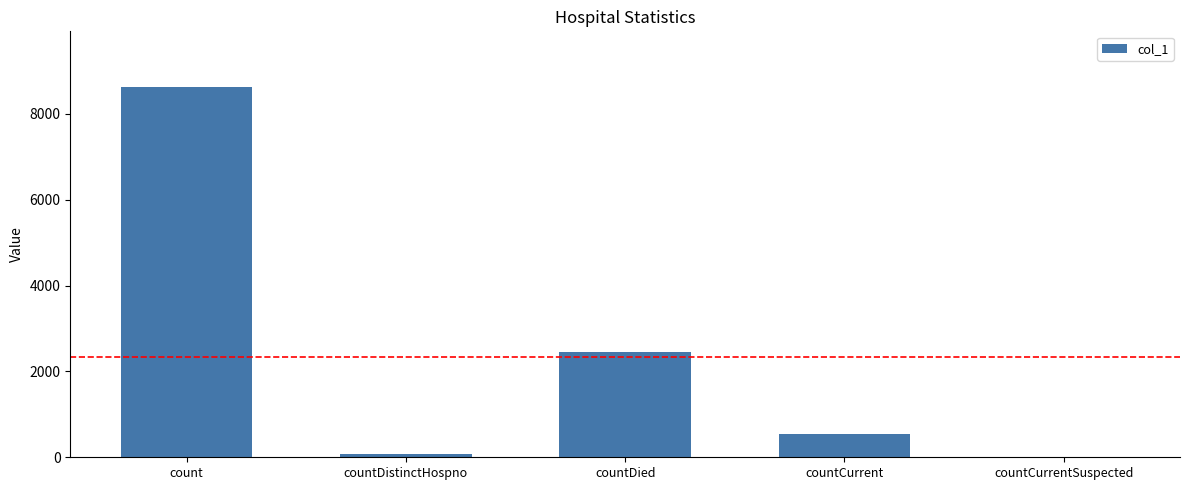

Where is the data nearest to the value 4314?

countDied